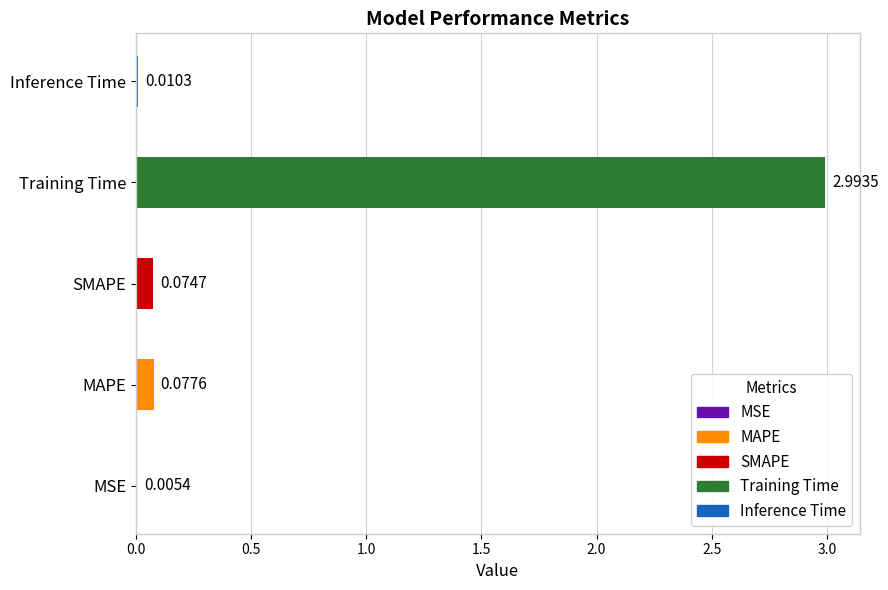

What is the sum of all values?

3.2